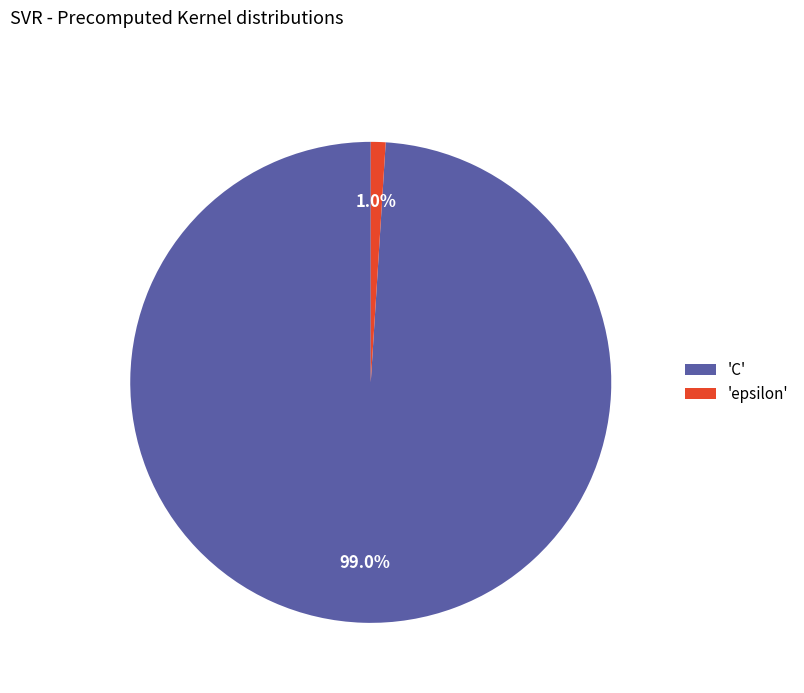

Which has a higher value, 'epsilon' or 'C'?

'C'